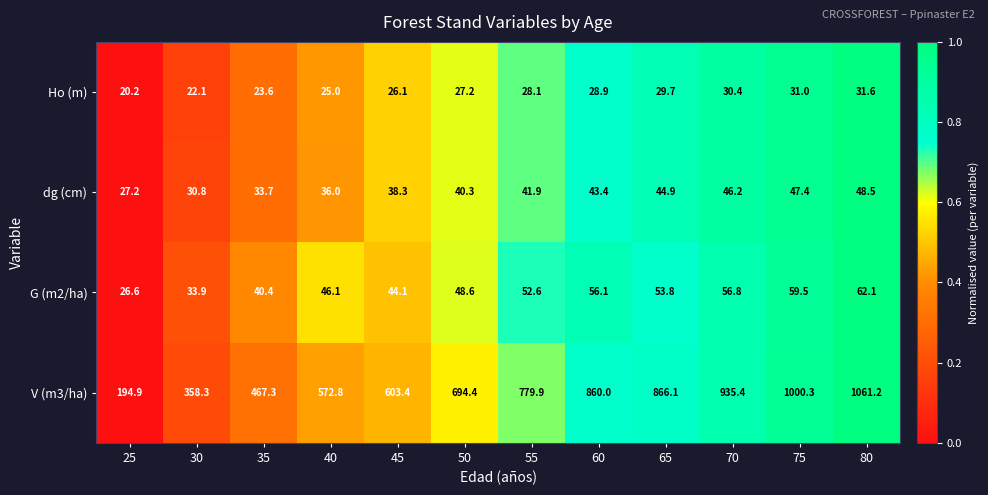

Which series has the largest range (max minus min)?

V (m3/ha)